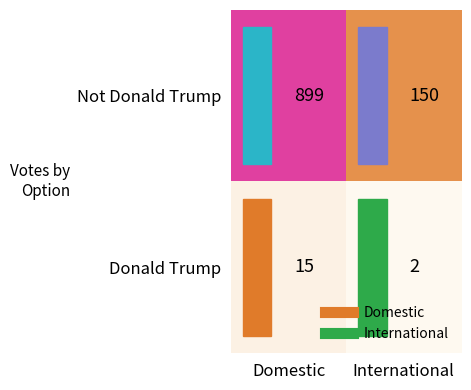

Count the number of data series in this chart.

2